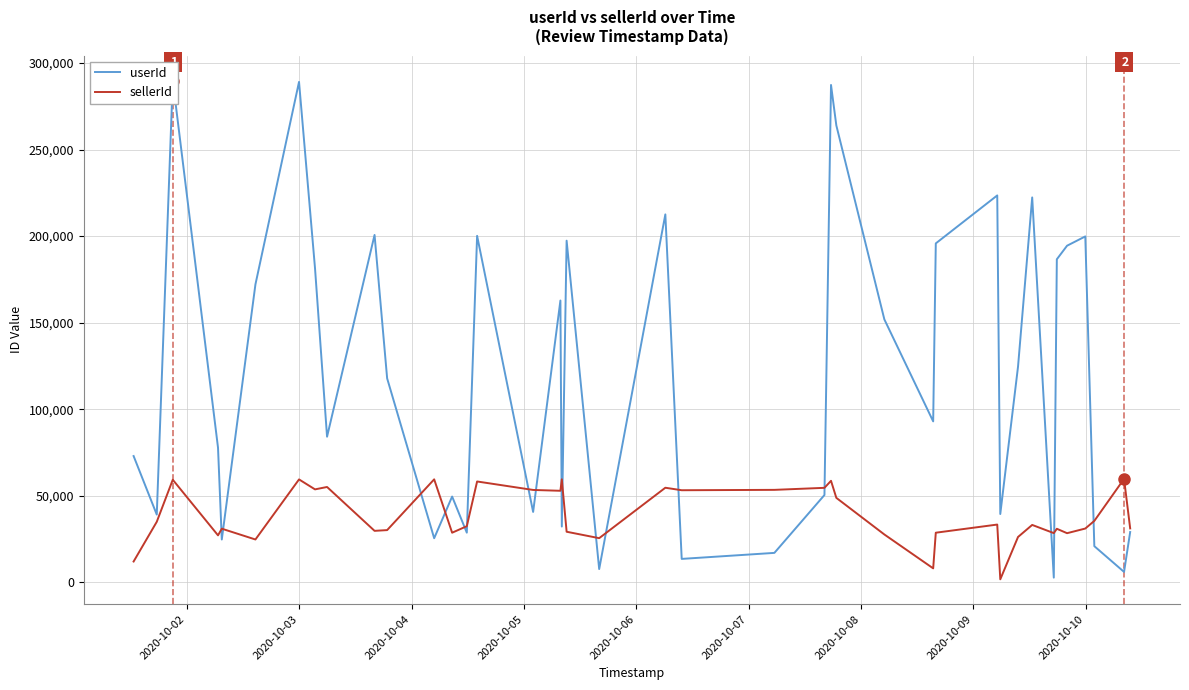

In sellerId, how many points are higher than both neighbors (excluding endpoints)?

13